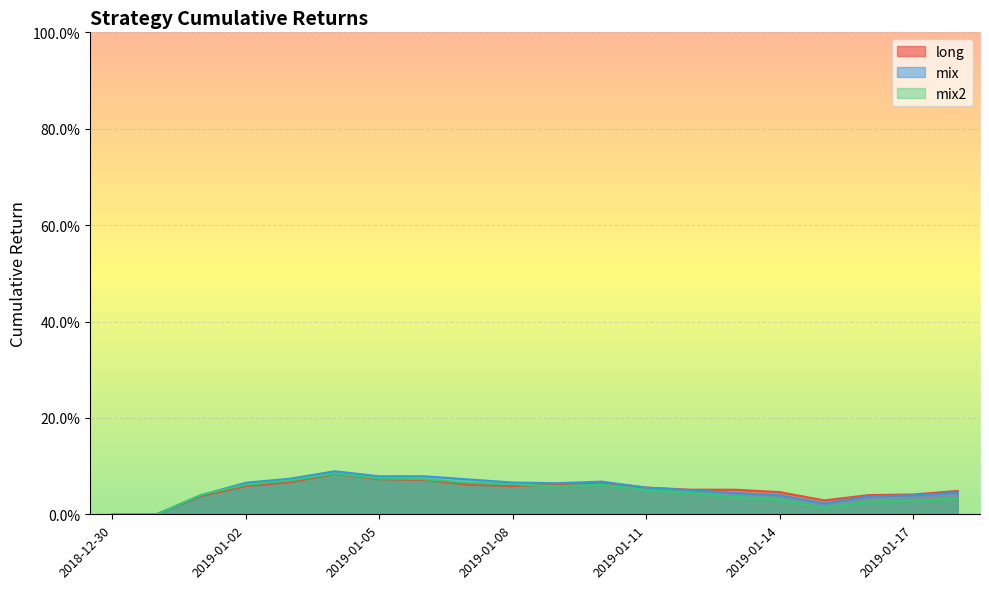

Reading left to right, what are all the values shown in this chart?

long: 0.0	0.0	0.0	0.1	0.1	0.1	0.1	0.1	0.1	0.1	0.1	0.1	0.1	0.1	0.1	0.0	0.0	0.0	0.0	0.0
mix: 0.0	0.0	0.0	0.1	0.1	0.1	0.1	0.1	0.1	0.1	0.1	0.1	0.1	0.0	0.0	0.0	0.0	0.0	0.0	0.0
mix2: 0.0	0.0	0.0	0.1	0.1	0.1	0.1	0.1	0.1	0.1	0.1	0.1	0.1	0.0	0.0	0.0	0.0	0.0	0.0	0.0